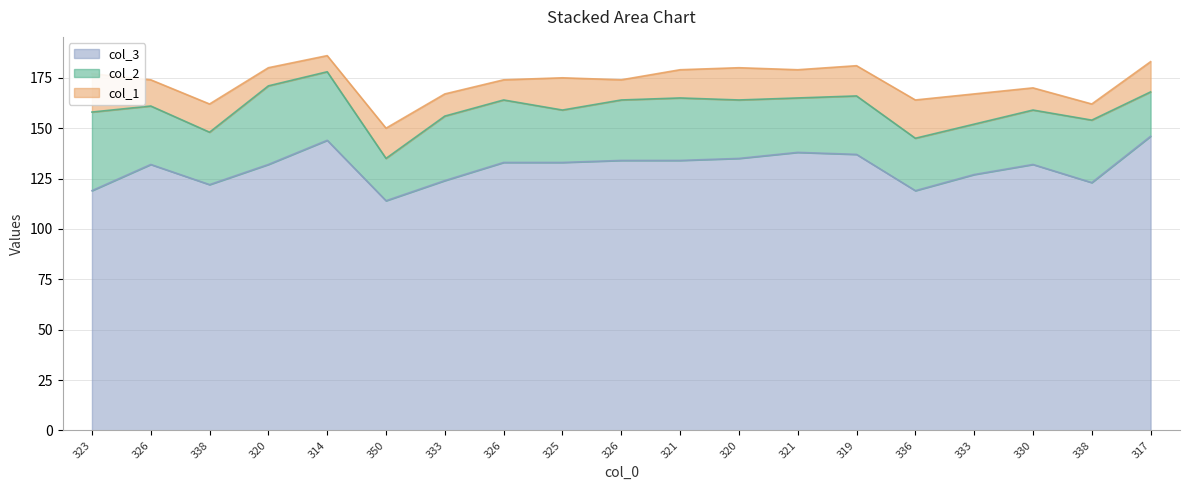

Which series changed the most between 350 and 326?

col_3